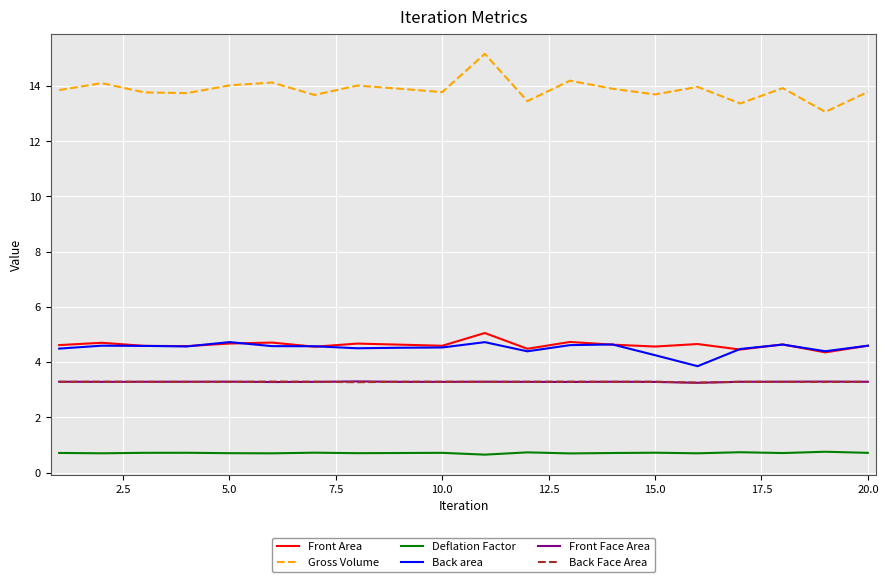

What is the difference between the maximum and second lowest values in the Back area series?

0.5